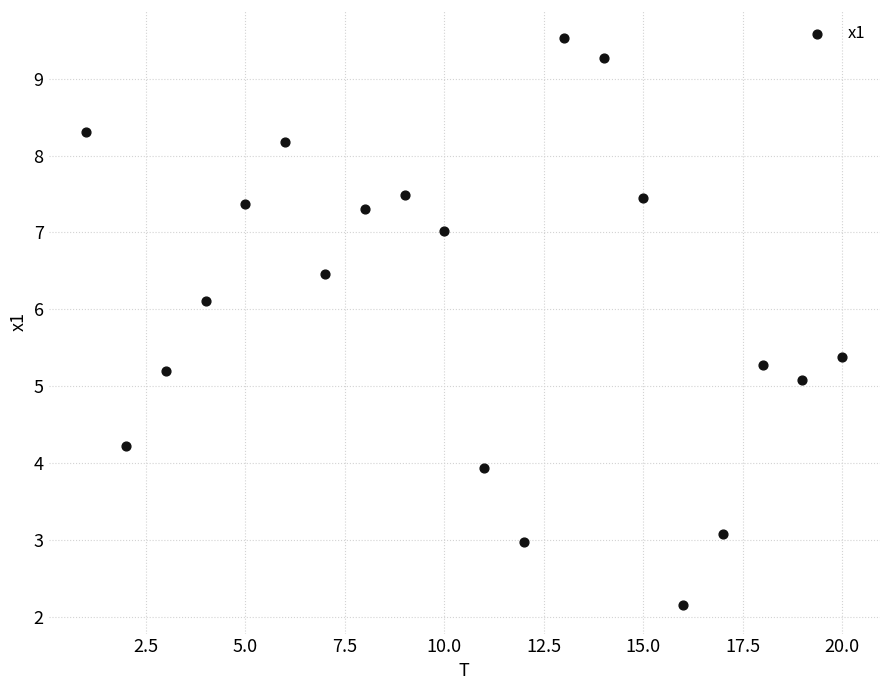

What is the range of Y values (max minus min)?

7.4